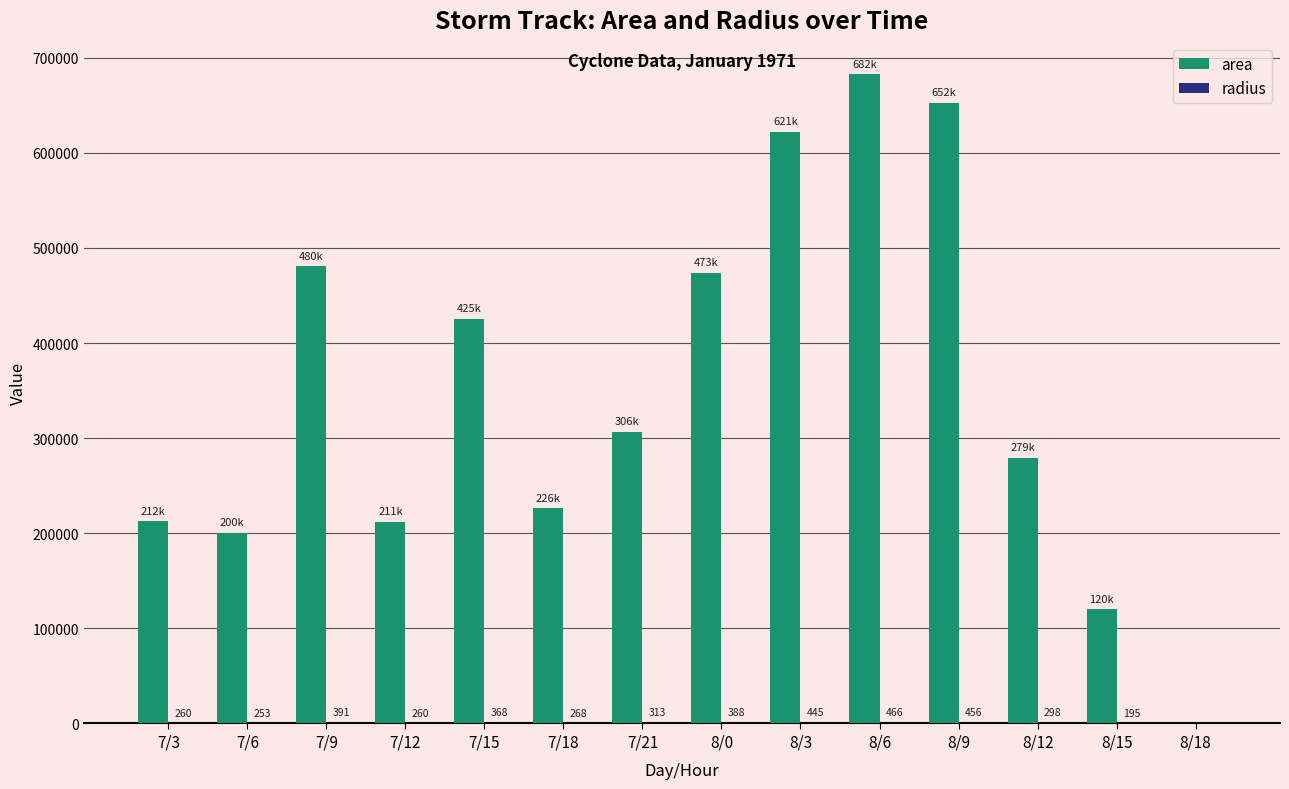

Which series has the largest total across all categories?

area